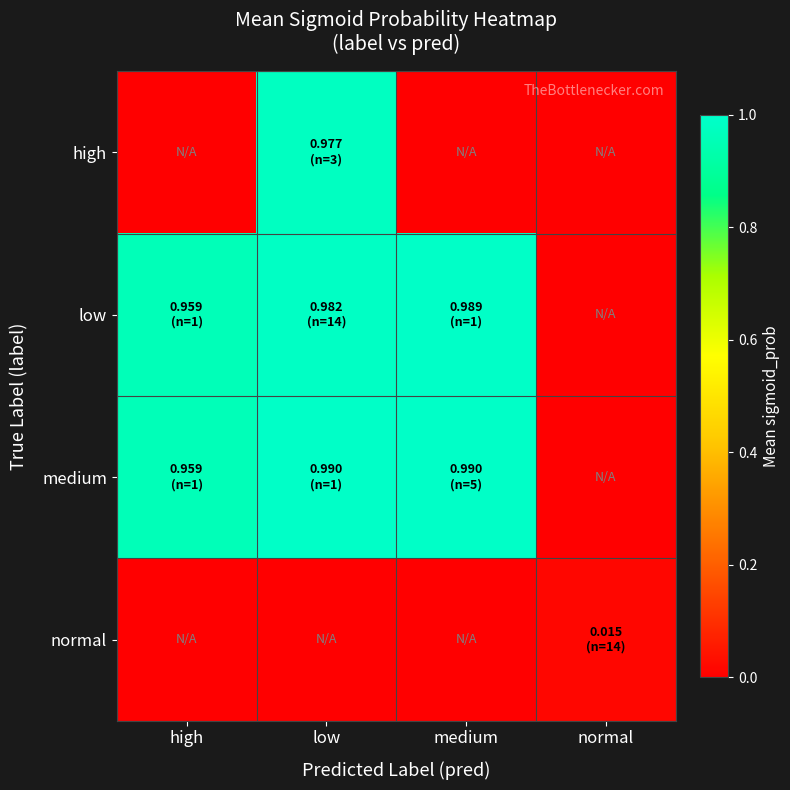

Reading left to right, extract all data points from this chart.

high: high=0.0	low=1.0	medium=0.0	normal=0.0
low: high=1.0	low=1.0	medium=1.0	normal=0.0
medium: high=1.0	low=1.0	medium=1.0	normal=0.0
normal: high=0.0	low=0.0	medium=0.0	normal=0.0